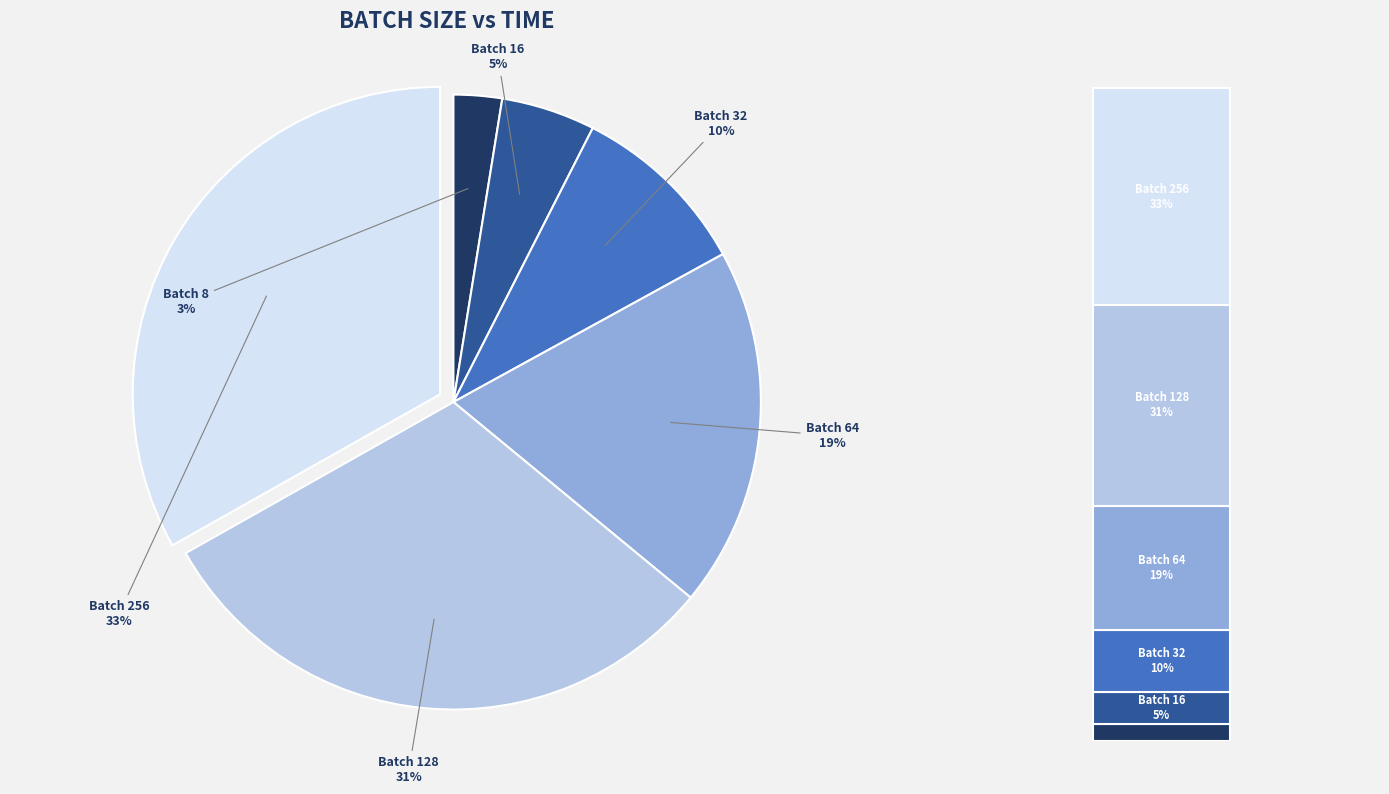

Which category has the smallest portion of the pie?

8